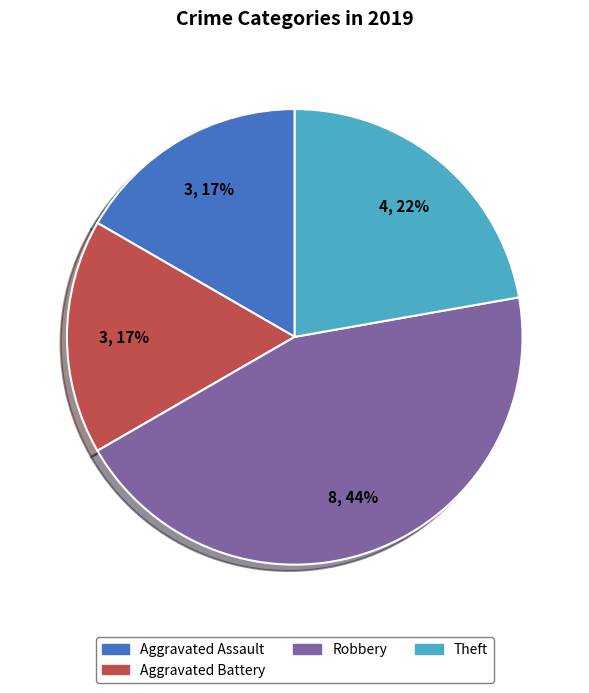

Does any single category account for the majority?

No